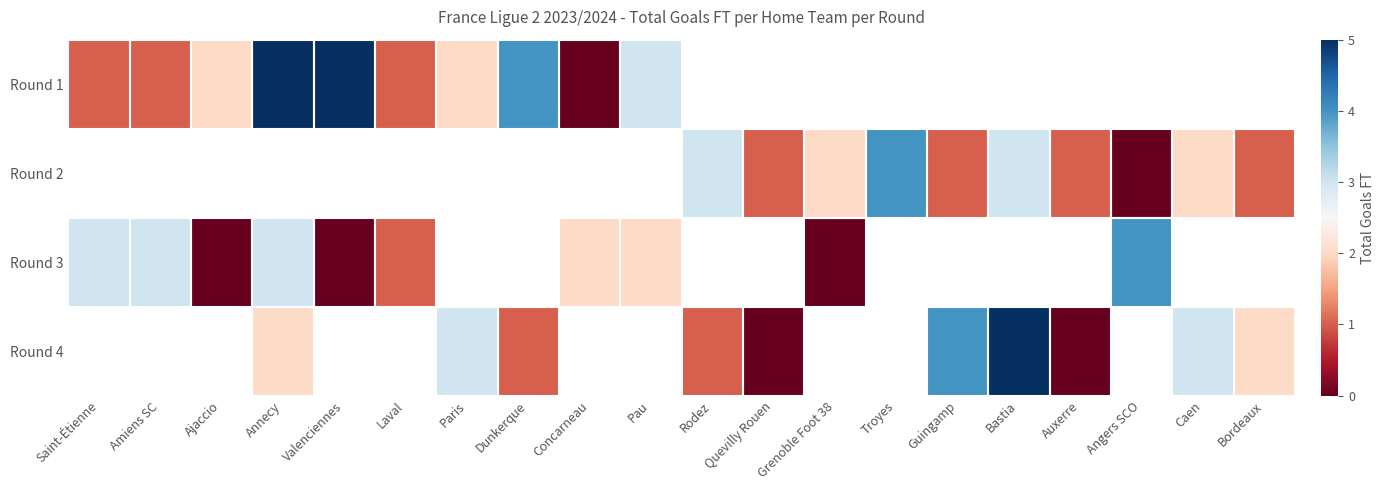

True or false: Round 4 has a value of 4.1 at Paris.

False